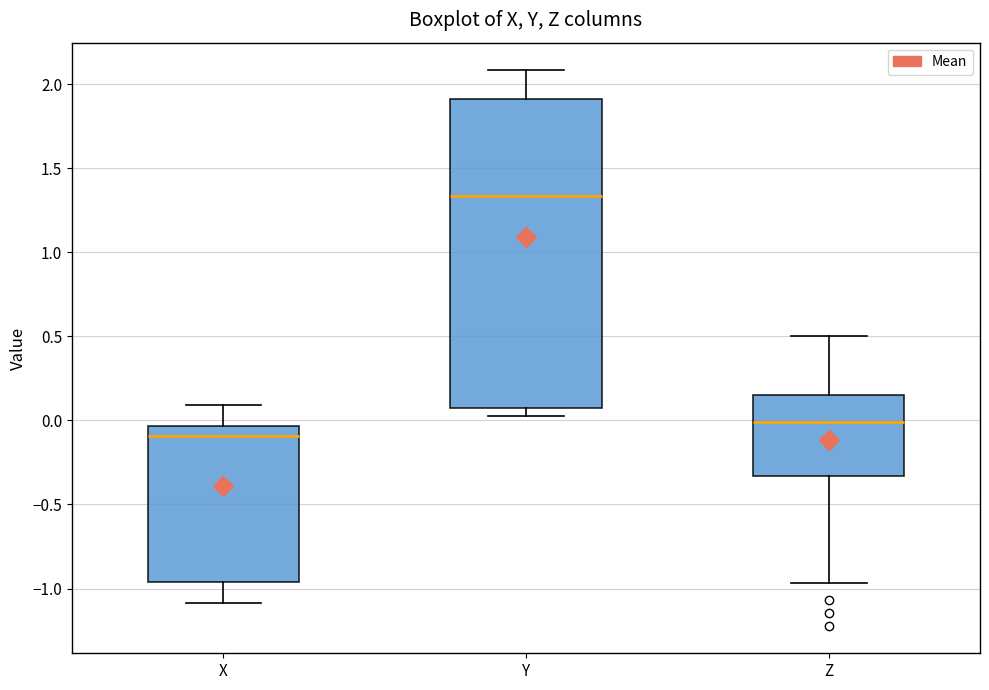

Where does the median line of the box for Z sit on the y-axis? The values are not printed on the chart, so give them approximately, as read against the axis.

0.00